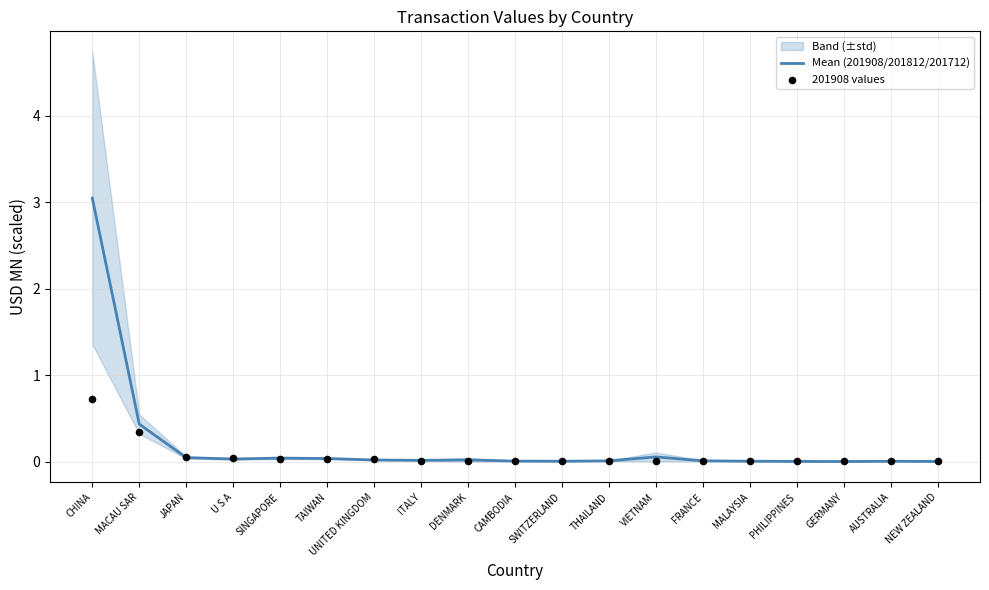

Which series has the widest spread of Y values?

Mean (201908/201812/201712)